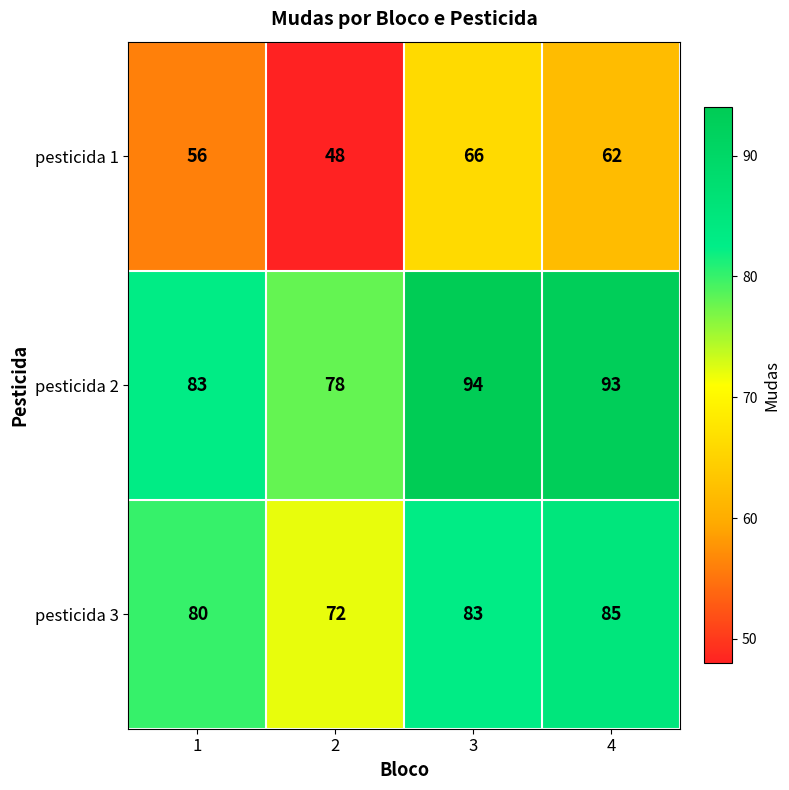

Between 1 and 4, which series saw the biggest shift?

pesticida 2